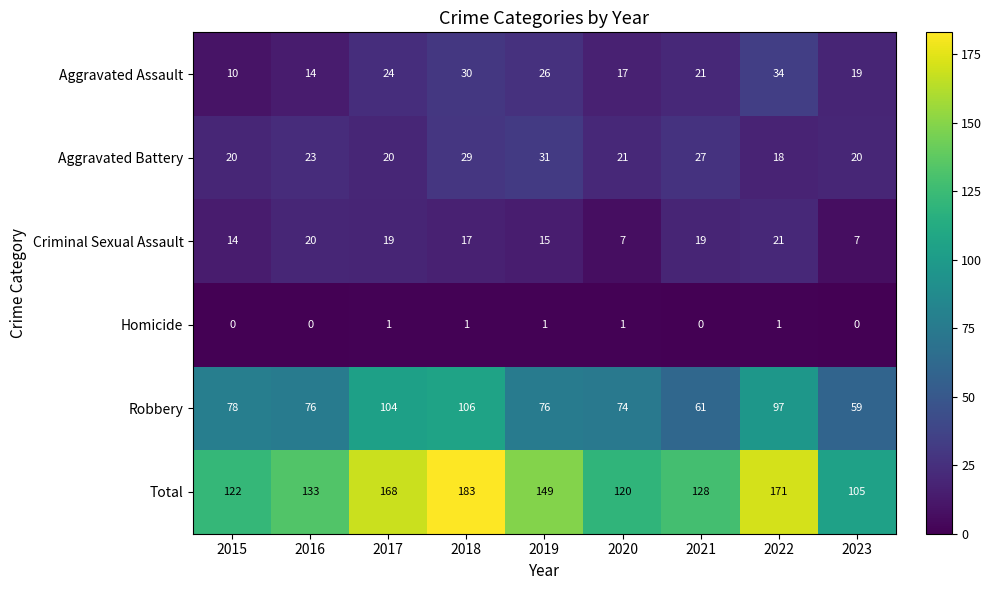

What is the difference between the Criminal Sexual Assault values at 2022 and 2018?

4